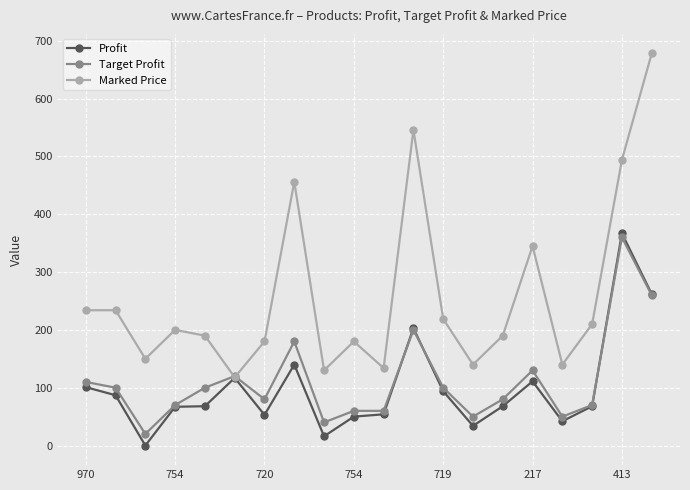

True or false: Profit and Target Profit intersect in this chart.

True